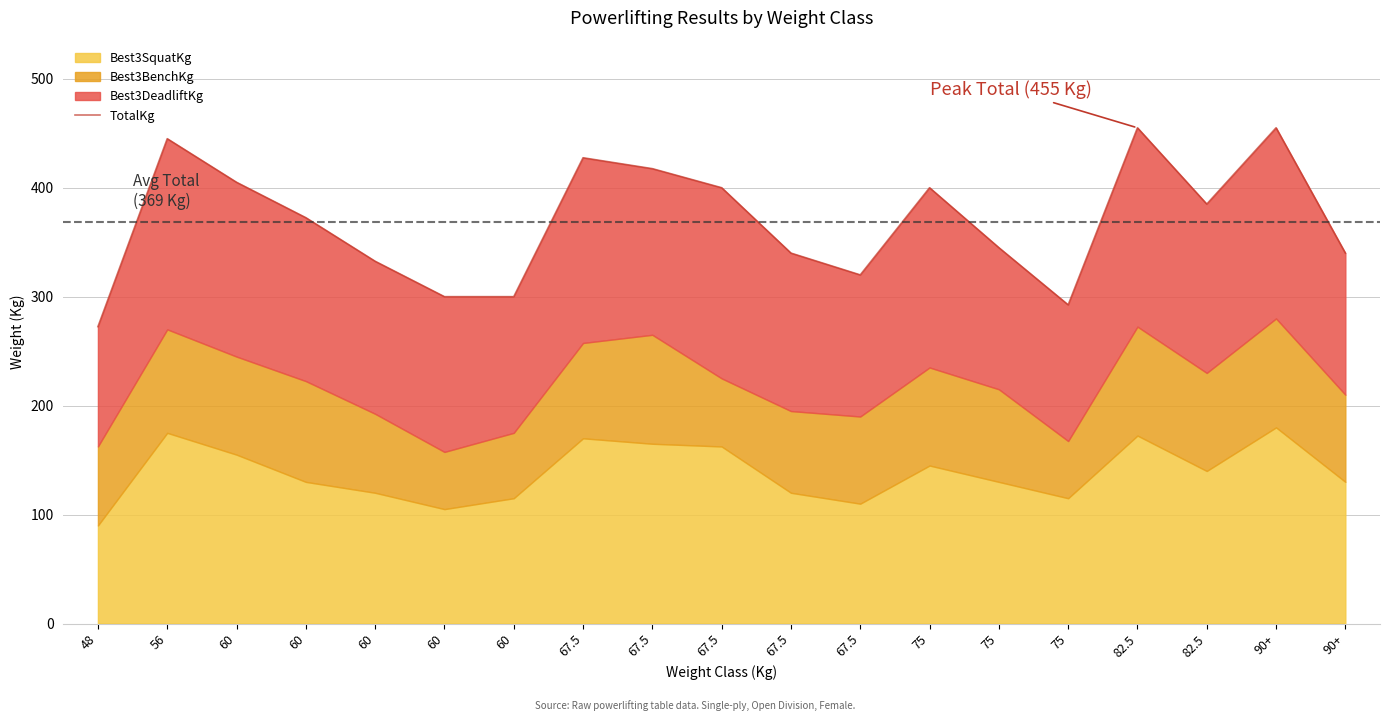

What is the sum of all values?

7005.0